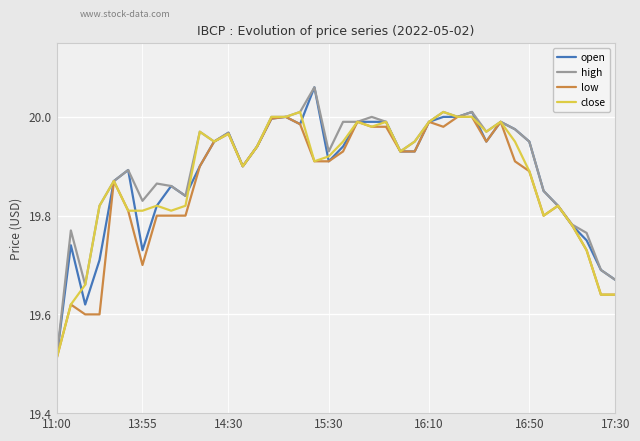

At which label is close closest to 19?

11:00